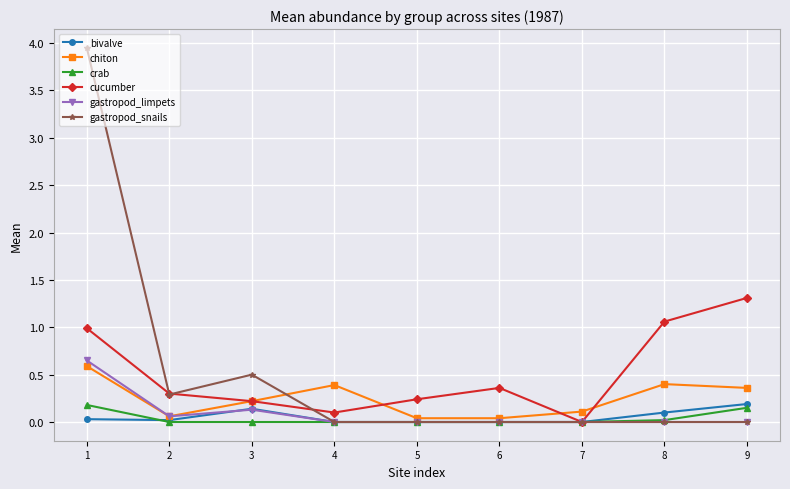

Which series has the largest range (max minus min)?

gastropod_snails